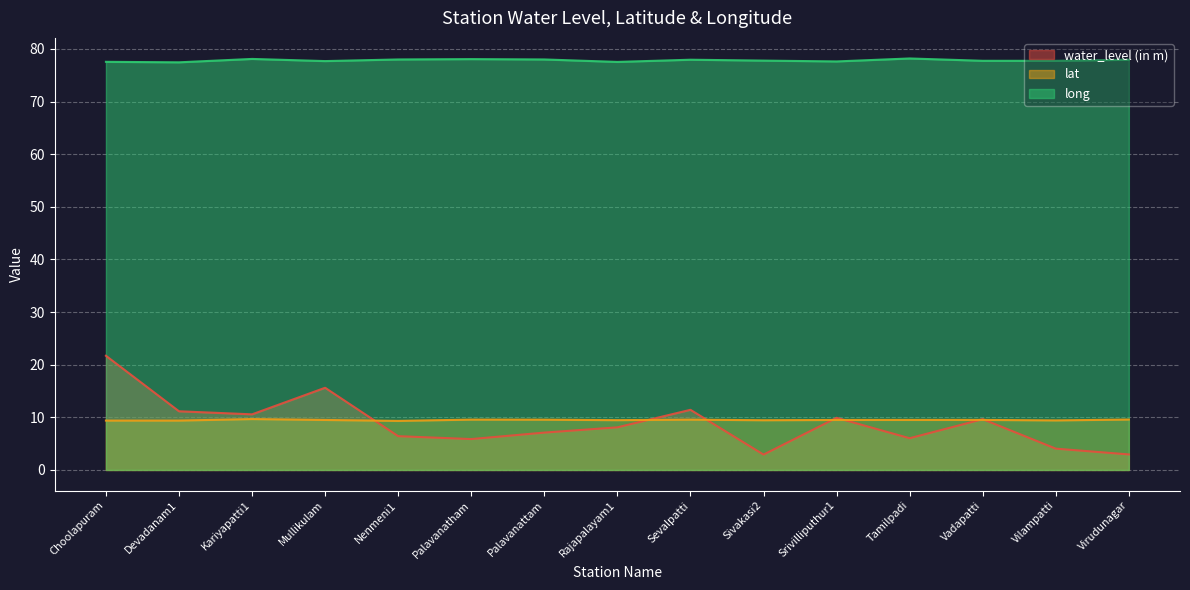

True or false: water_level (in m) has a value of 7.1 at Palavanattam.

True